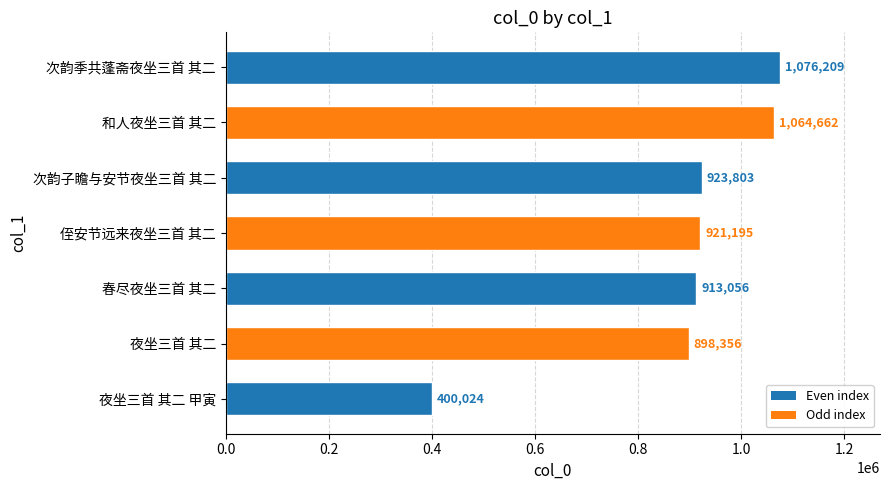

True or false: the data shows 923803 at 次韵子瞻与安节夜坐三首 其二.

True